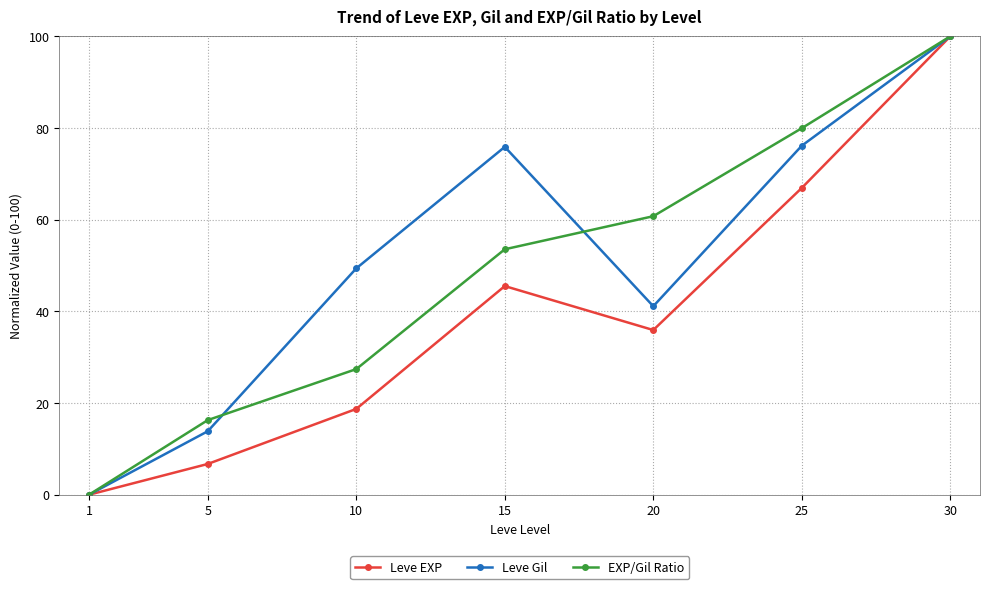

List the labels in order of EXP/Gil Ratio value, largest first.

30, 25, 20, 15, 10, 5, 1